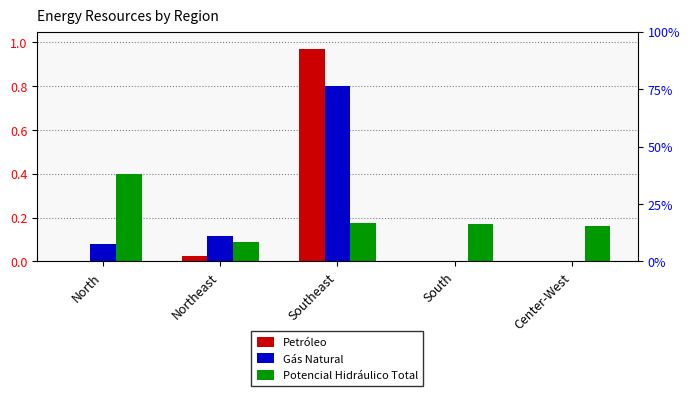

The Gás Natural series shows 0.0 at South. True or false?

False